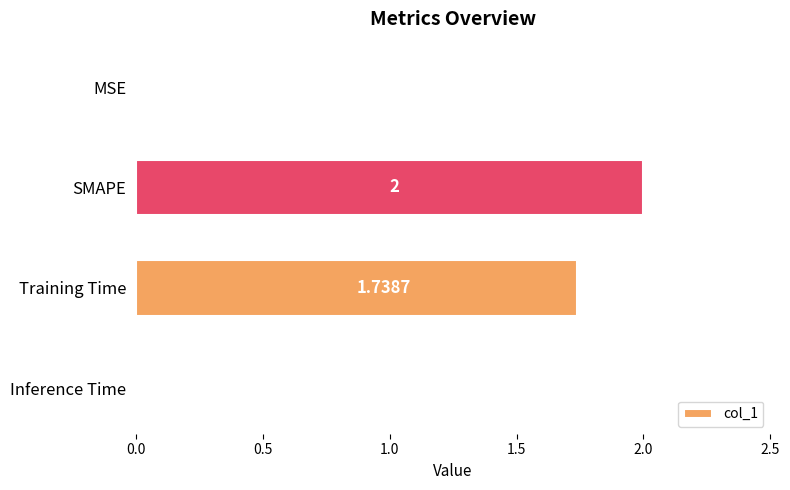

What is the sum of the values at SMAPE and Inference Time?

2.0